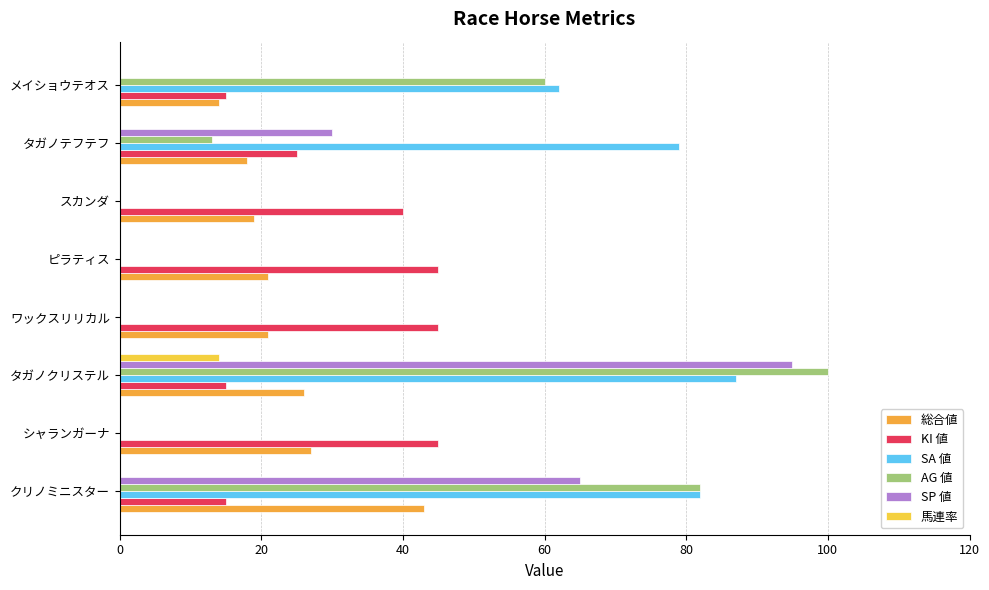

Is the value of 総合値 at クリノミニスター greater than the value of AG 値 at メイショウテオス?

No